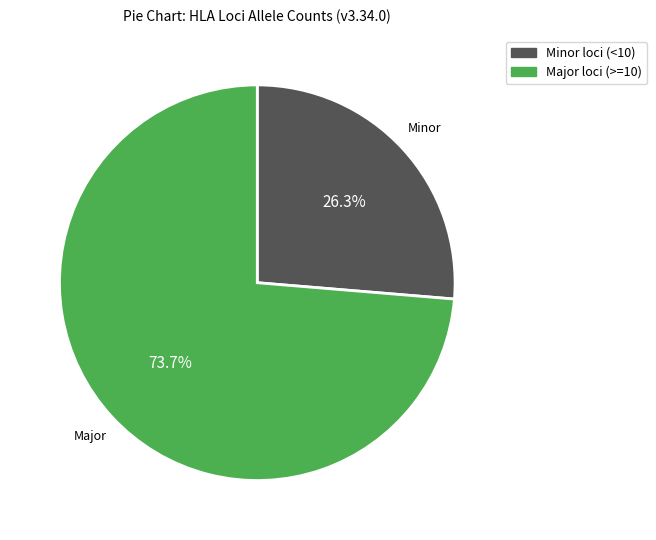

Approximately how many times larger is the value at Major loci (>=10) compared to Minor loci (<10)?

2.8